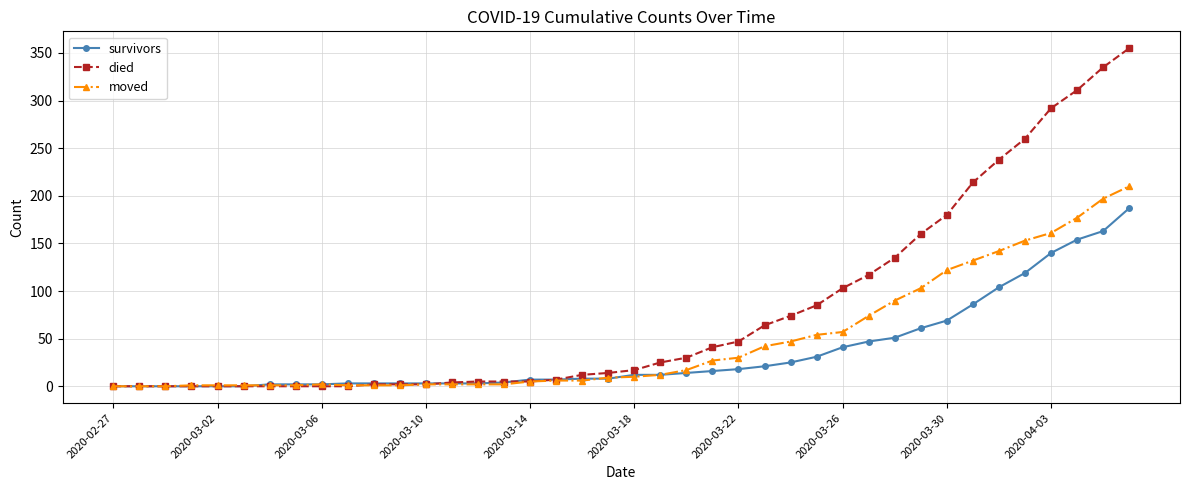

Which series has the largest total across all categories?

died